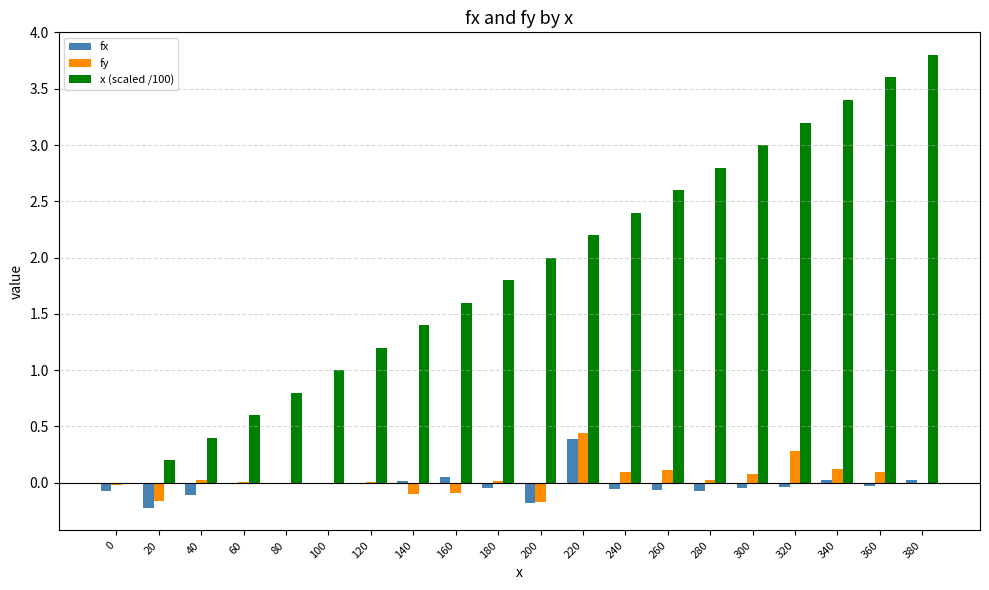

At which category is the sum across all series the highest?

380